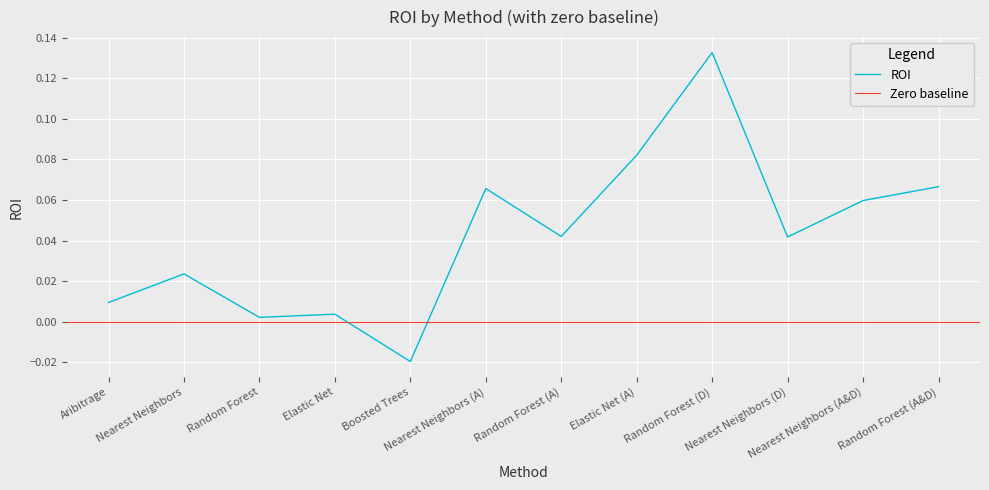

Reading left to right, extract all data points from this chart.

Aribitrage=0.0	Nearest Neighbors=0.0	Random Forest=0.0	Elastic Net=0.0	Boosted Trees=-0.0	Nearest Neighbors (A)=0.1	Random Forest (A)=0.0	Elastic Net (A)=0.1	Random Forest (D)=0.1	Nearest Neighbors (D)=0.0	Nearest Neighbors (A&D)=0.1	Random Forest (A&D)=0.1